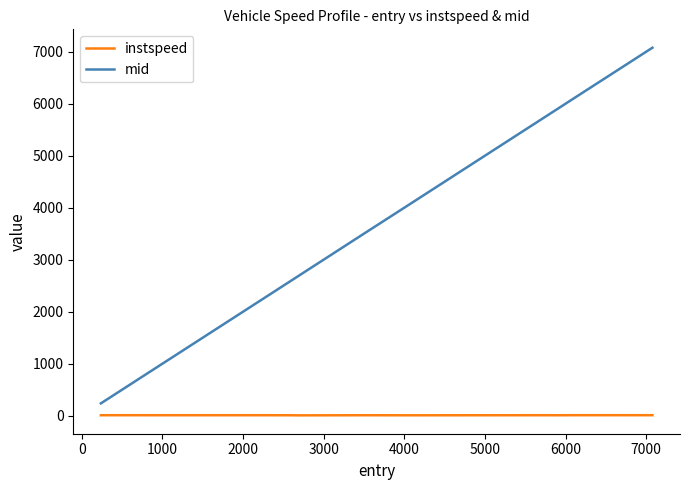

Rank the series by their maximum value, from highest to lowest.

mid, instspeed